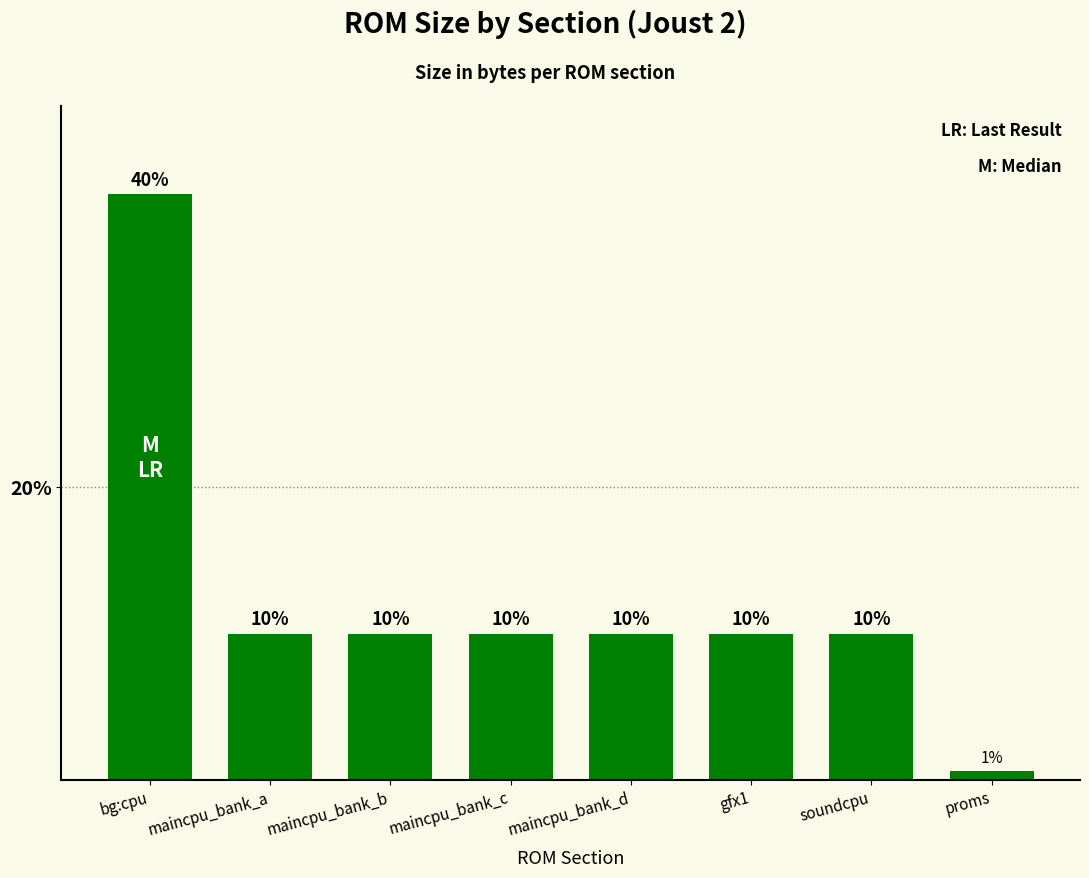

What position from the right is maincpu_bank_d?

4